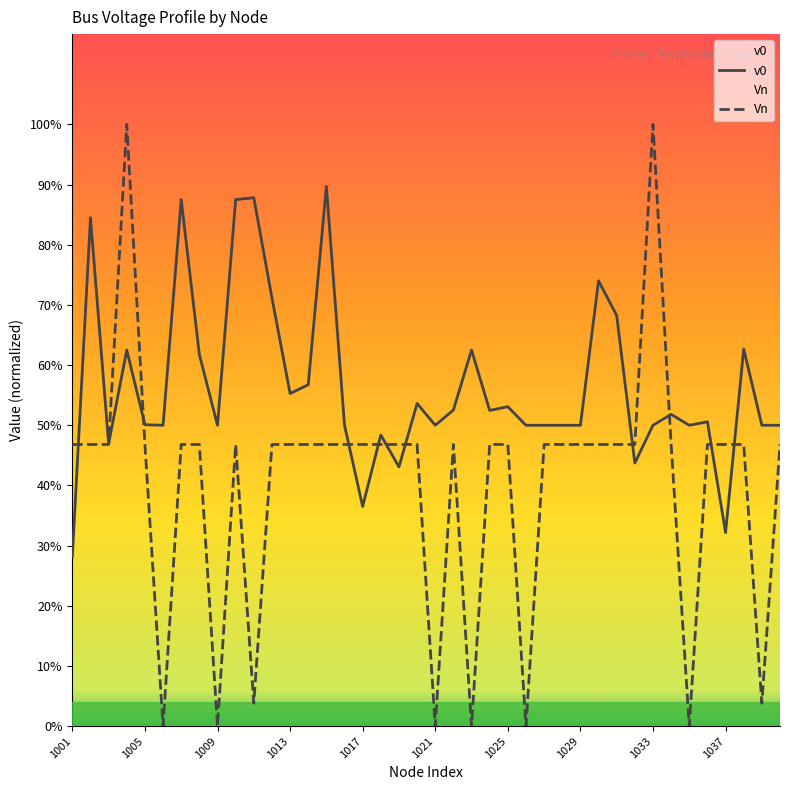

Which series has the largest total across all categories?

v0